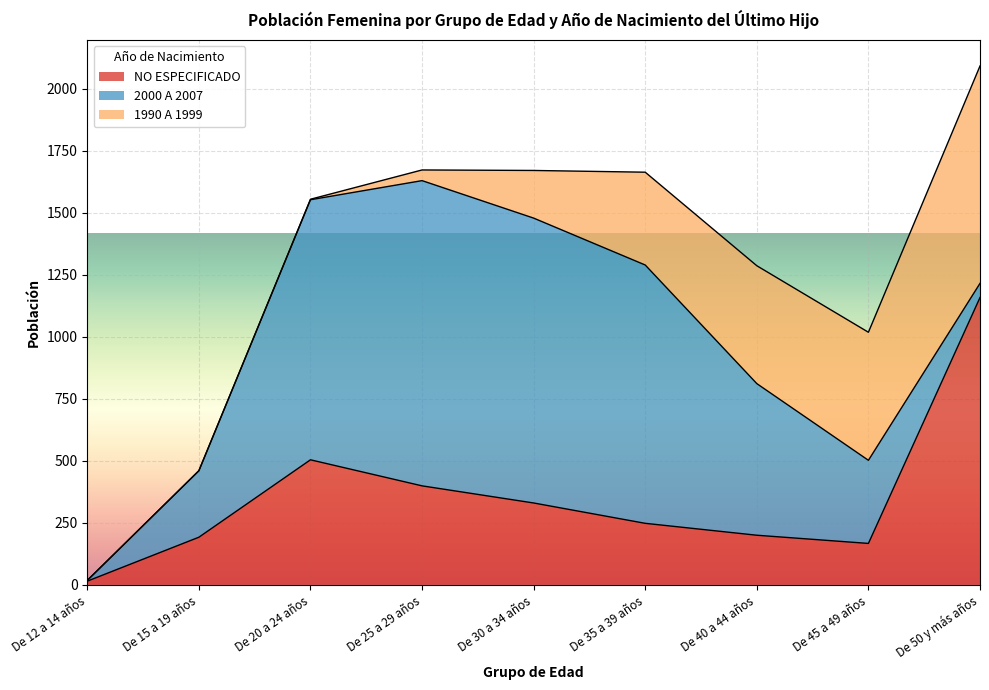

Is it true that NO ESPECIFICADO equals 607 at De 25 a 29 años?

False